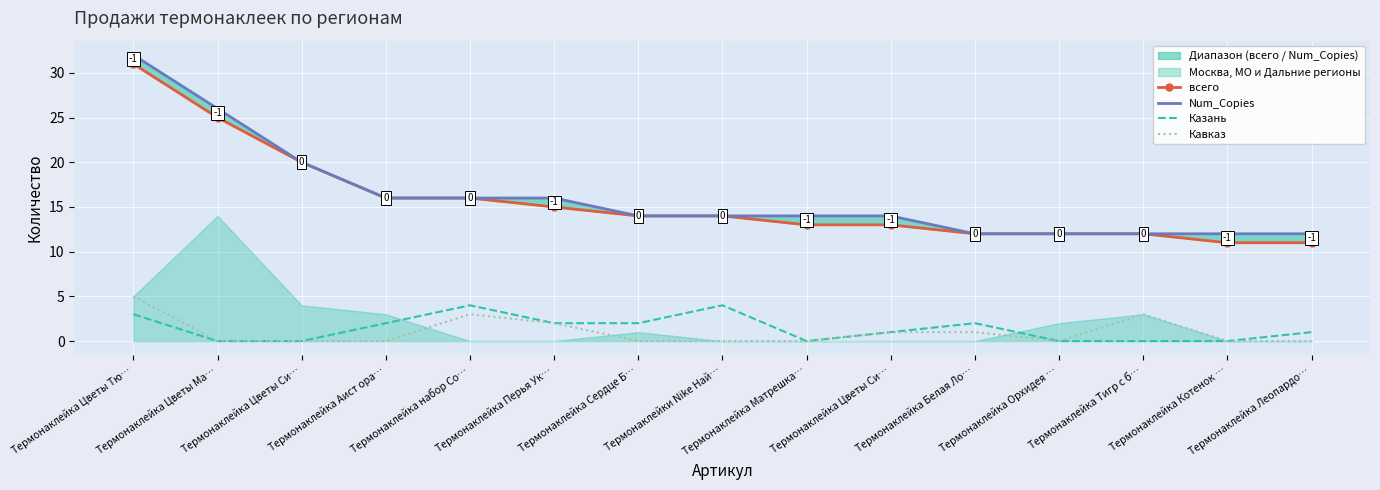

Reading left to right, extract all data points from this chart.

всего: 31	25	20	16	16	15	14	14	13	13	12	12	12	11	11
Num_Copies: 32	26	20	16	16	16	14	14	14	14	12	12	12	12	12
Казань: 3	0	0	2	4	2	2	4	0	1	2	0	0	0	1
Кавказ: 5	0	0	0	3	2	0	0	0	1	1	0	3	0	0